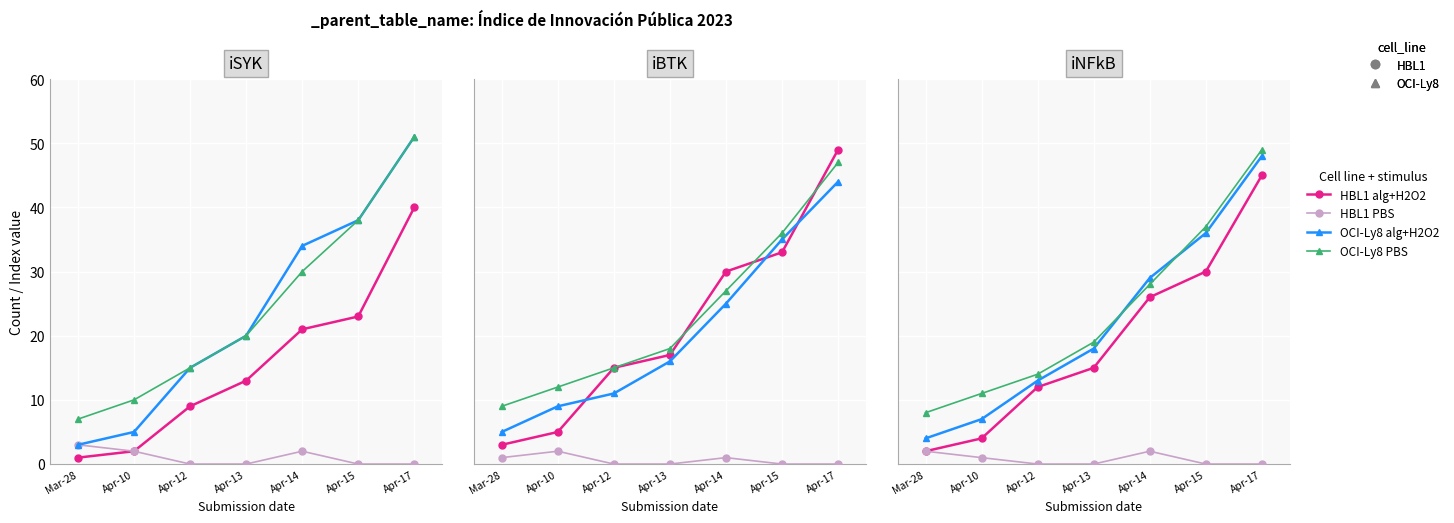

What is the difference between the OCI-Ly8 alg+H2O2 values at Apr-15 and Apr-13?

18